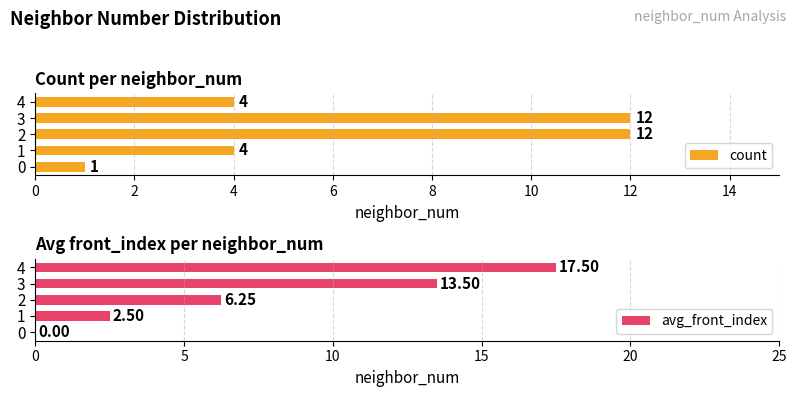

The count series shows 4.0 at 3. True or false?

False